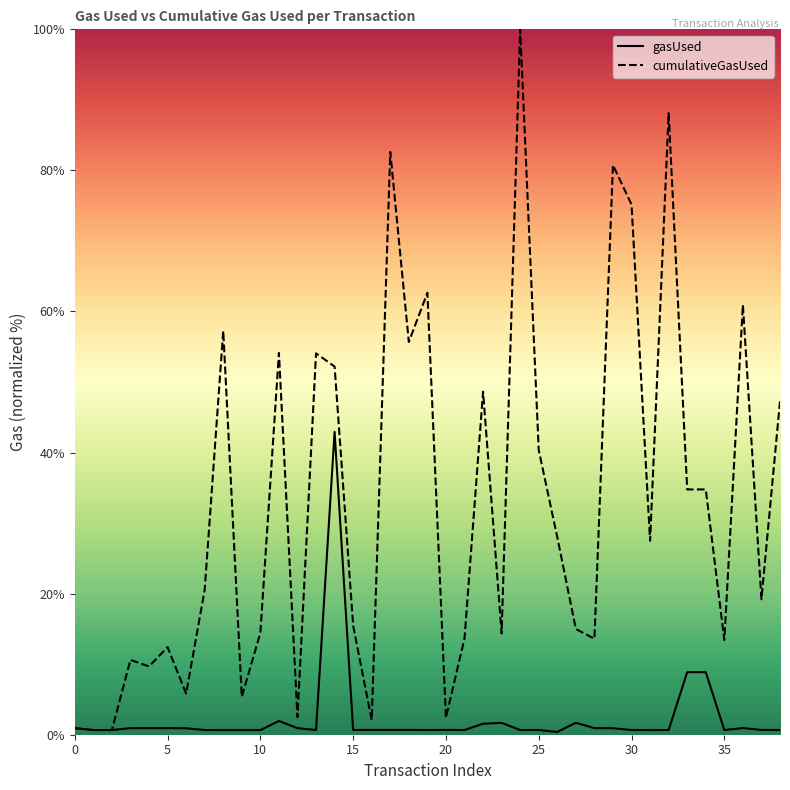

Count the number of data series in this chart.

2